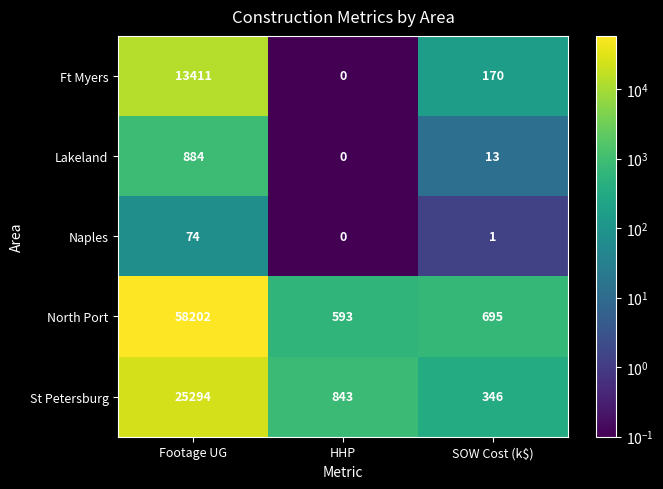

Is it true that St Petersburg equals 346 at SOW Cost (k$)?

True